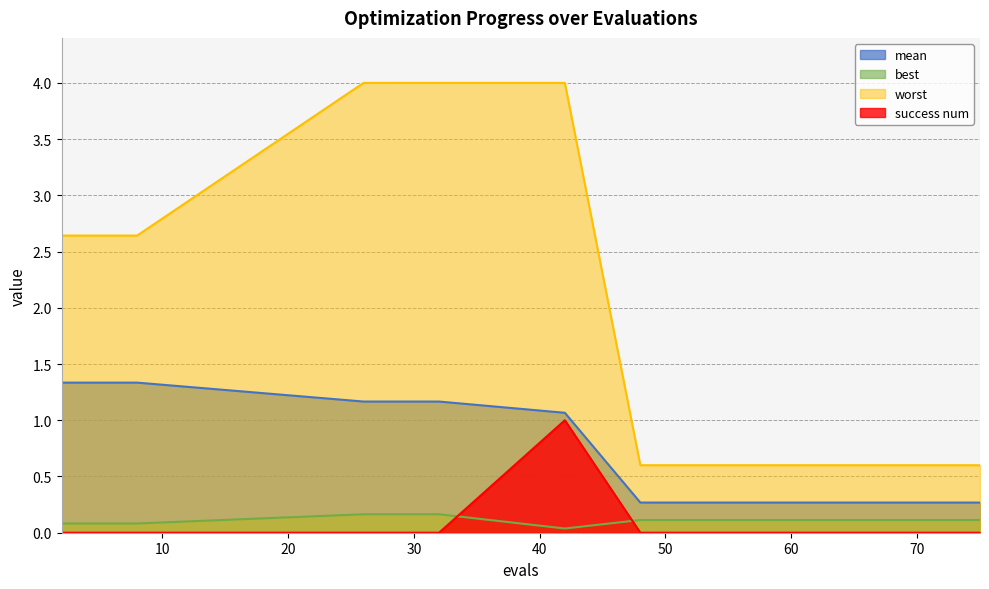

Where is worst nearest to the value 2?

2